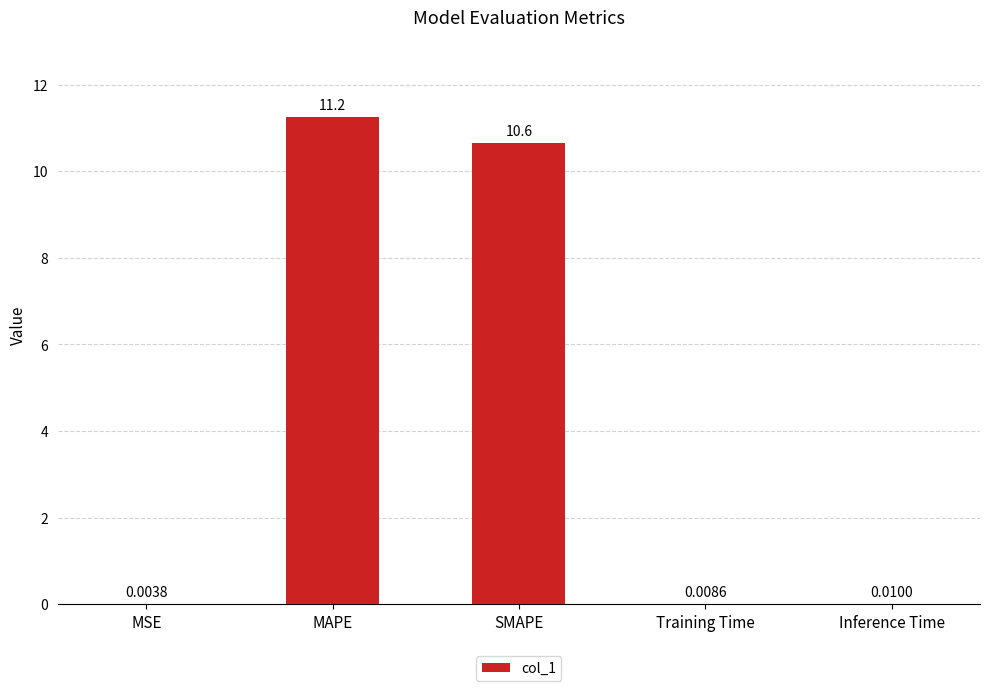

What is the sum of the values at SMAPE and Inference Time?

10.7